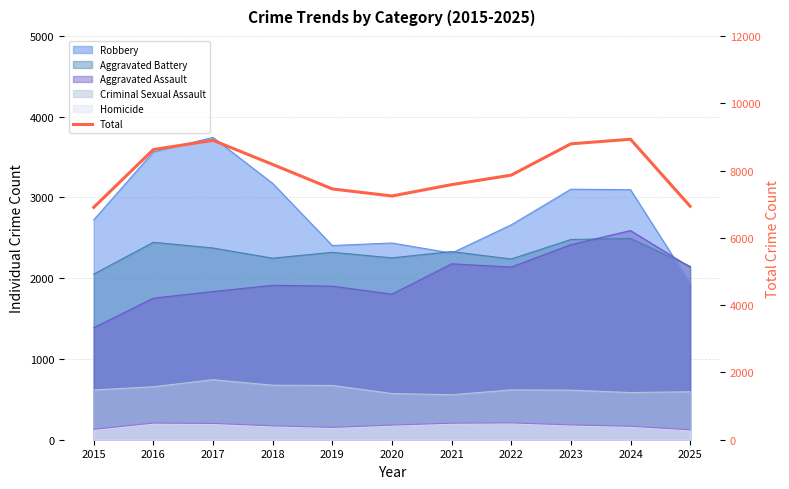

Reading right to left, list all the values displayed in this chart.

6938	8930	8794	7863	7581	7244	7453	8181	8898	8624	6906